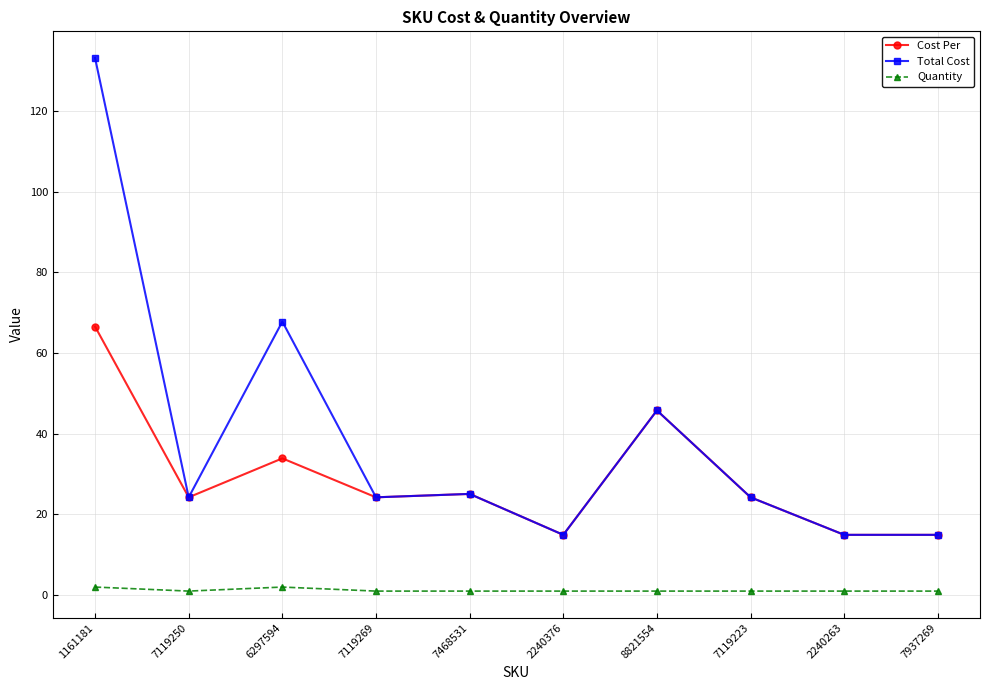

Is it true that Total Cost equals 67.8 at 6297594?

True